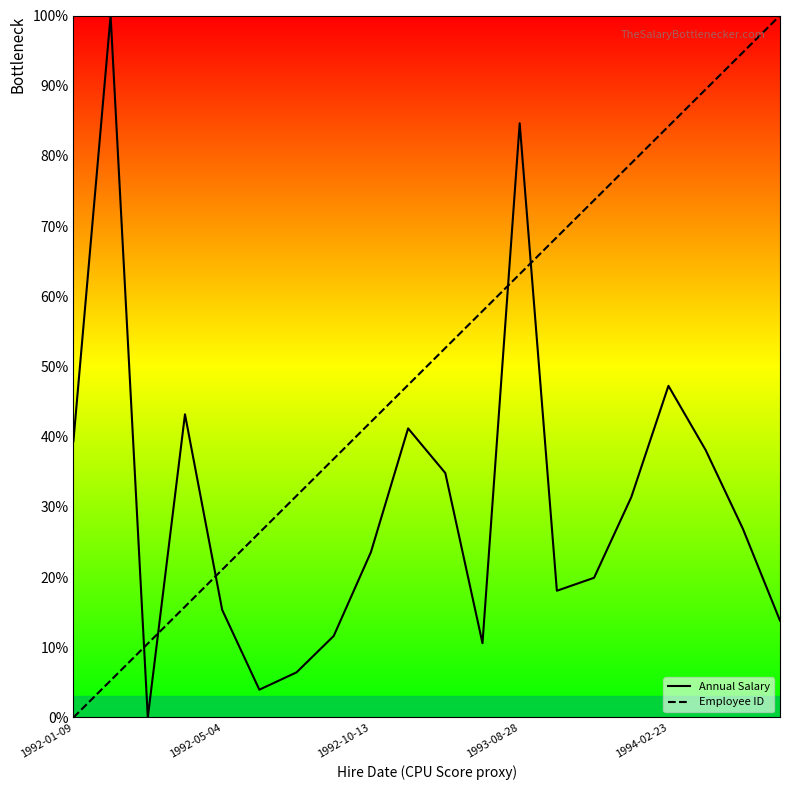

Which series has the largest total across all categories?

Employee ID